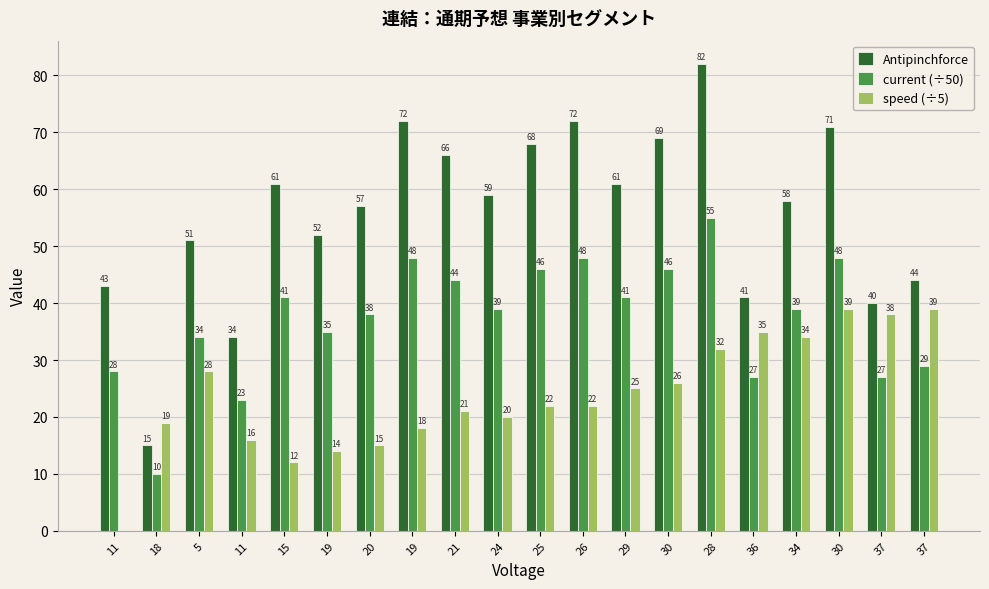

Reading left to right, transcribe all the data shown in this chart.

Antipinchforce: 11=43	18=15	5=51	11=34	15=61	19=52	20=57	19=72	21=66	24=59	25=68	26=72	29=61	30=69	28=82	36=41	34=58	30=71	37=40	37=44
current (÷50): 11=28	18=10	5=34	11=23	15=41	19=35	20=38	19=48	21=44	24=39	25=46	26=48	29=41	30=46	28=55	36=27	34=39	30=48	37=27	37=29
speed (÷5): 11=0	18=19	5=28	11=16	15=12	19=14	20=15	19=18	21=21	24=20	25=22	26=22	29=25	30=26	28=32	36=35	34=34	30=39	37=38	37=39